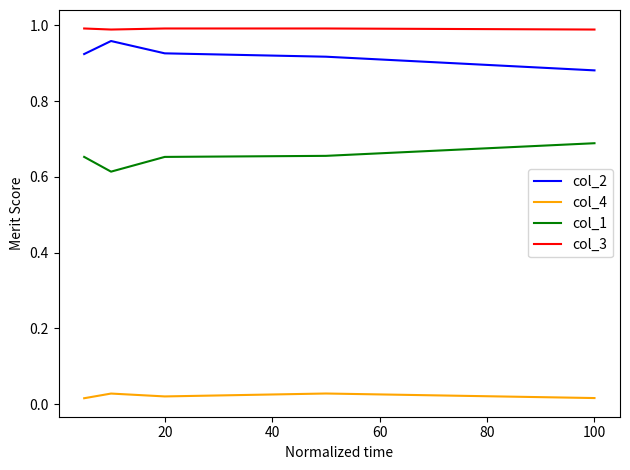

True or false: col_1 and col_3 intersect in this chart.

False